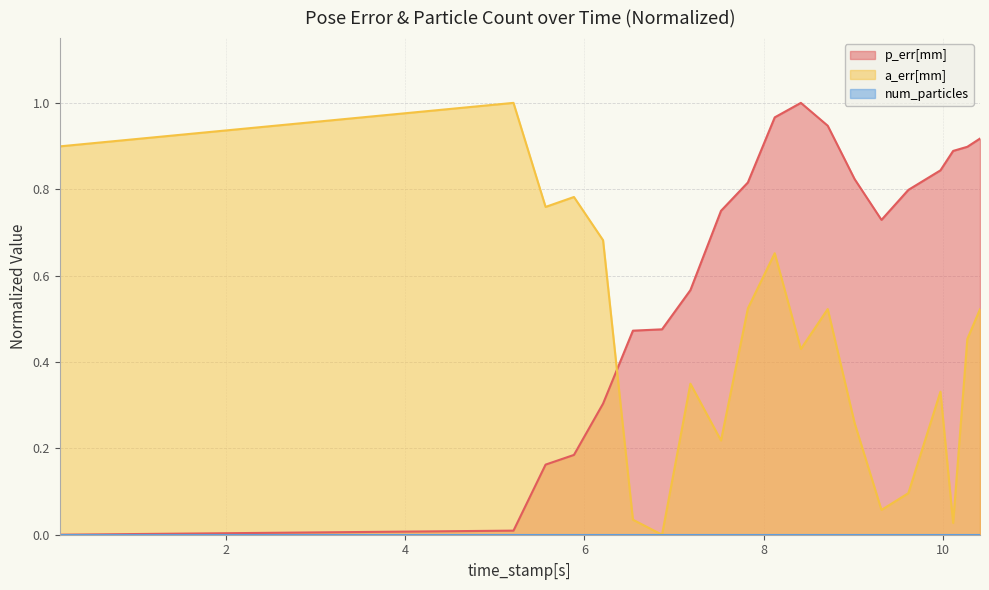

What is the difference between the second highest and minimum values in the p_err[mm] series?

1.0